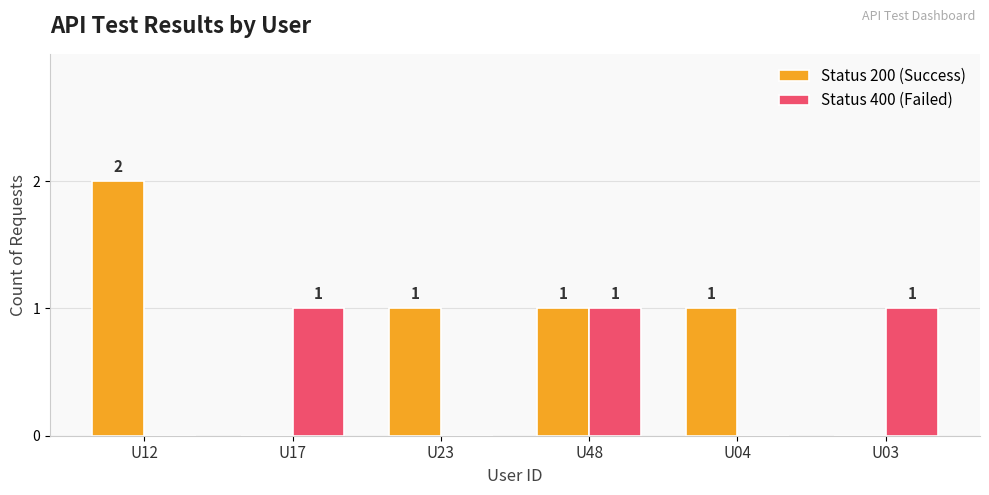

What is the spread (max minus min) of values at U23?

1